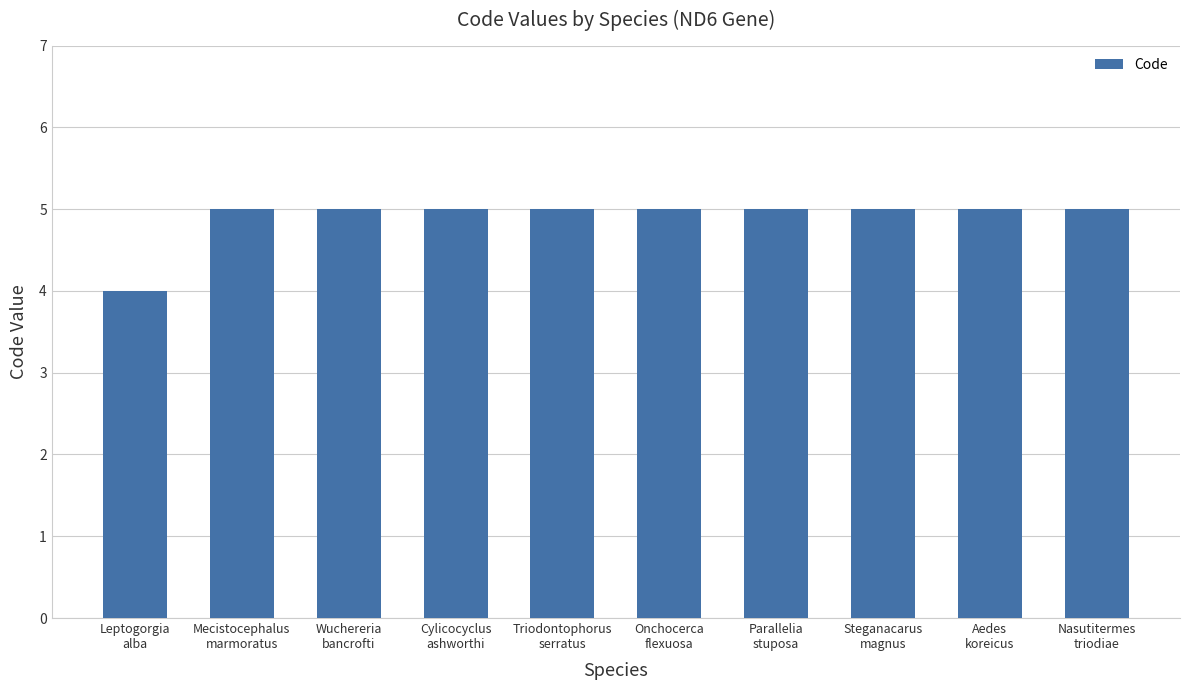

Where is the data nearest to the value 4?

Leptogorgia
alba